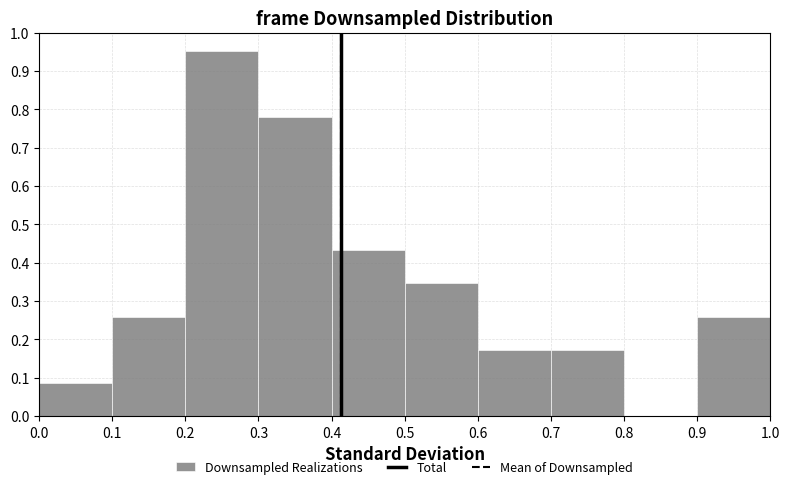

Reading left to right, transcribe this chart: for each bar, give the range it covers on the x-axis and its height. The values are not printed on the chart, so give them approximately, as read against the axis.

0.0 to 0.1: 0.09
0.1 to 0.2: 0.26
0.2 to 0.3: 0.95
0.3 to 0.4: 0.78
0.4 to 0.5: 0.43
0.5 to 0.6: 0.35
0.6 to 0.7: 0.17
0.7 to 0.8: 0.17
0.8 to 0.9: 0
0.9 to 1.0: 0.26